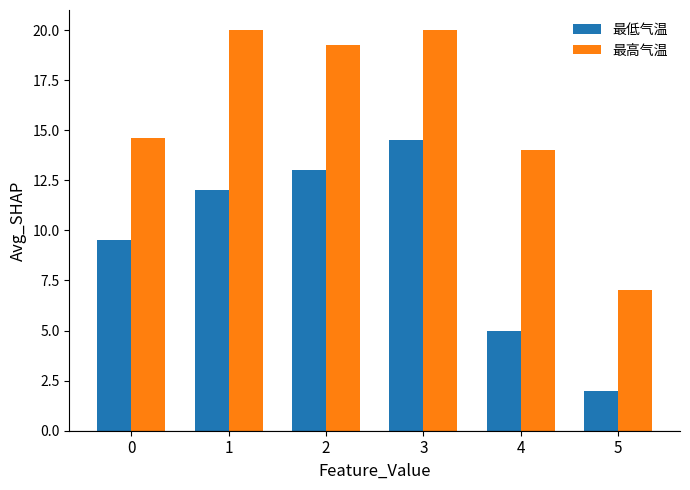

What are all the series names shown in the legend?

最低气温, 最高气温